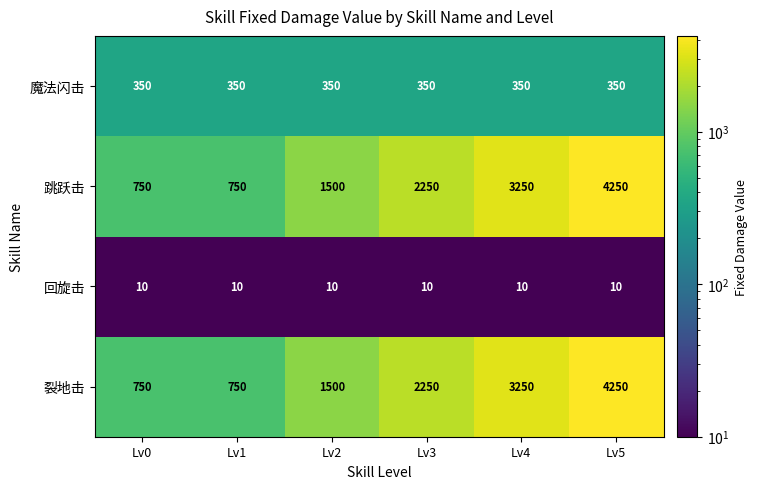

Count the number of data series in this chart.

4